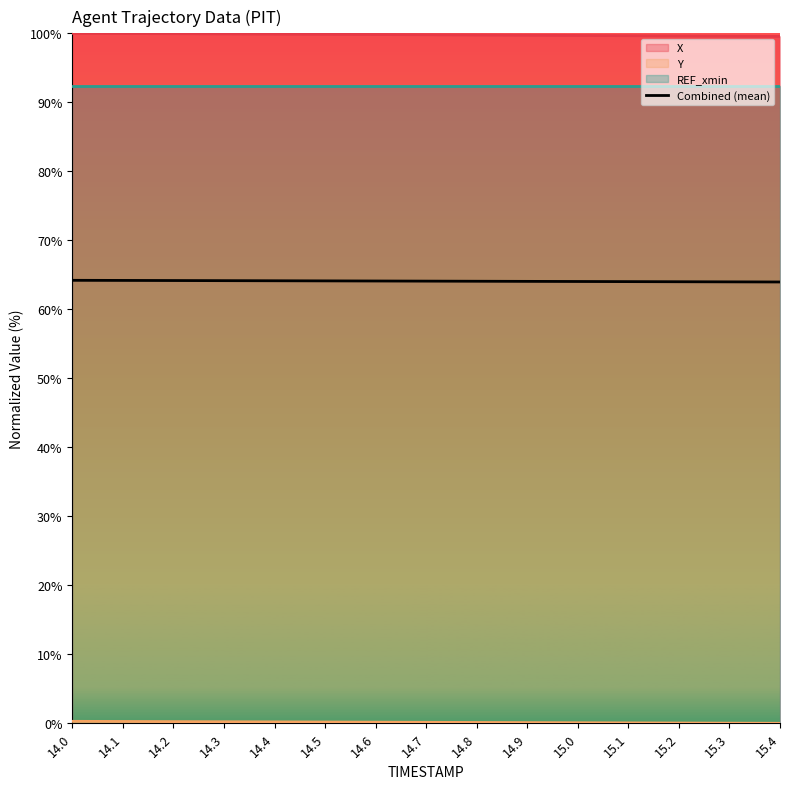

Does the chart display data point markers on the line(s)?

No